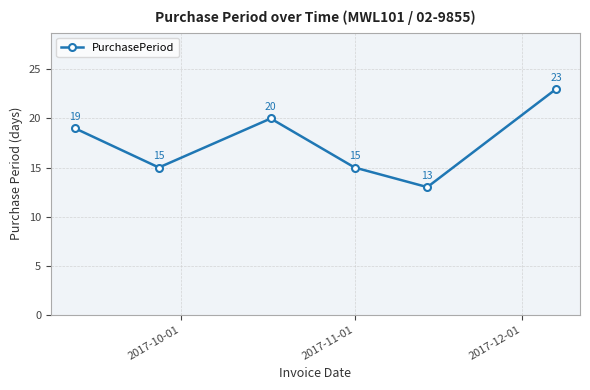

What is the difference between the maximum and second lowest values?

8